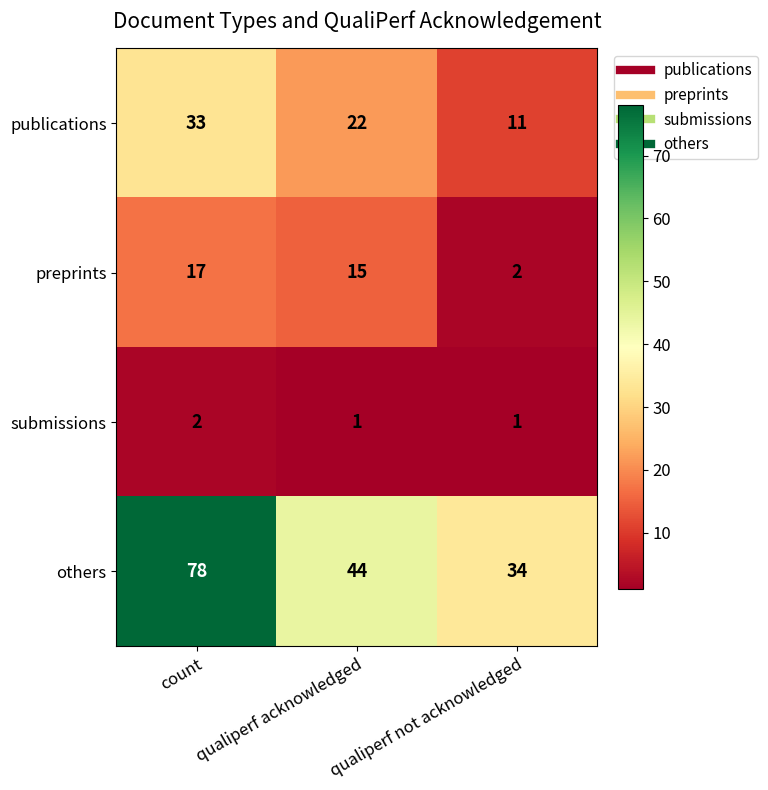

The publications series shows 22 at qualiperf acknowledged. True or false?

True